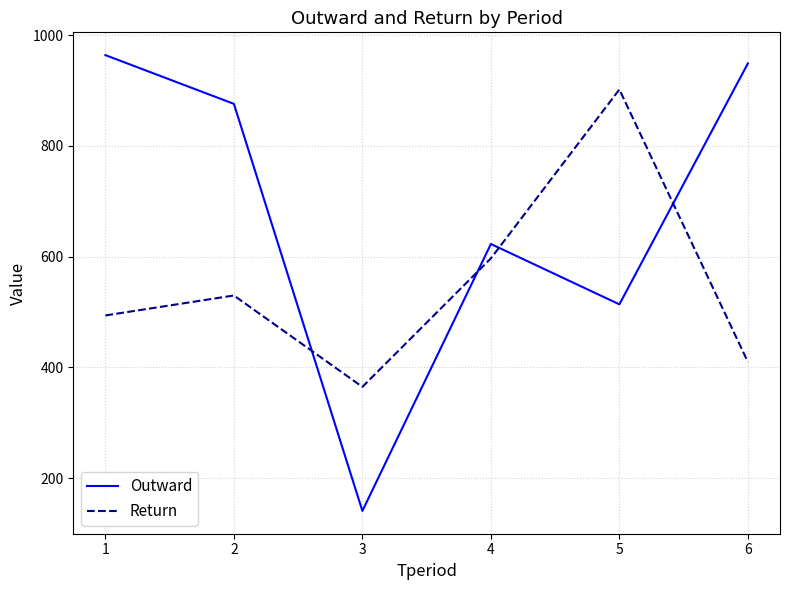

What is the minimum value shown in the chart?

141